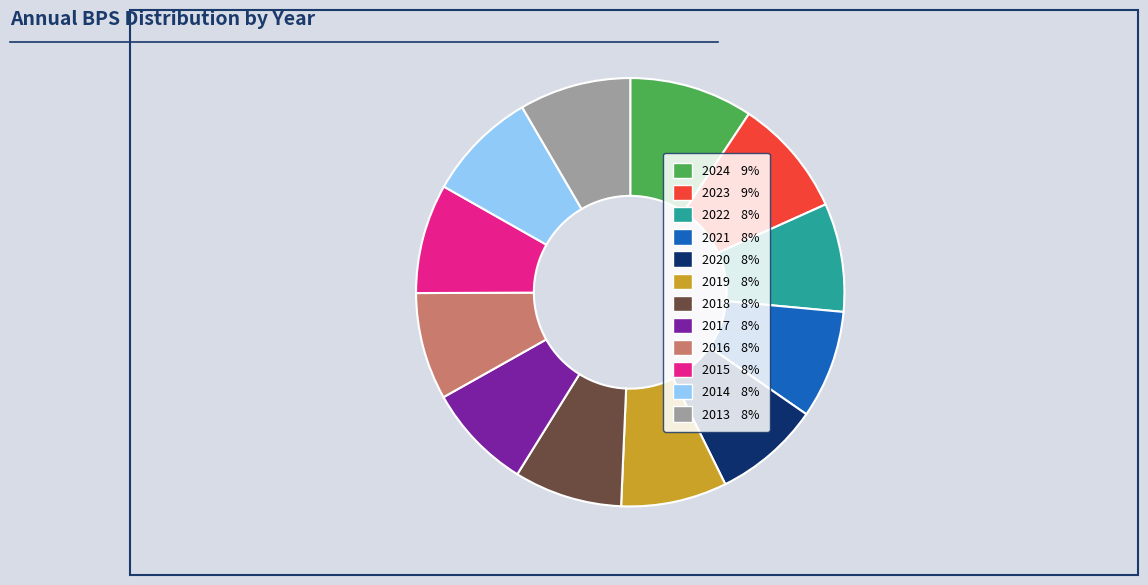

True or false: 2016 accounts for 22% of the total.

False